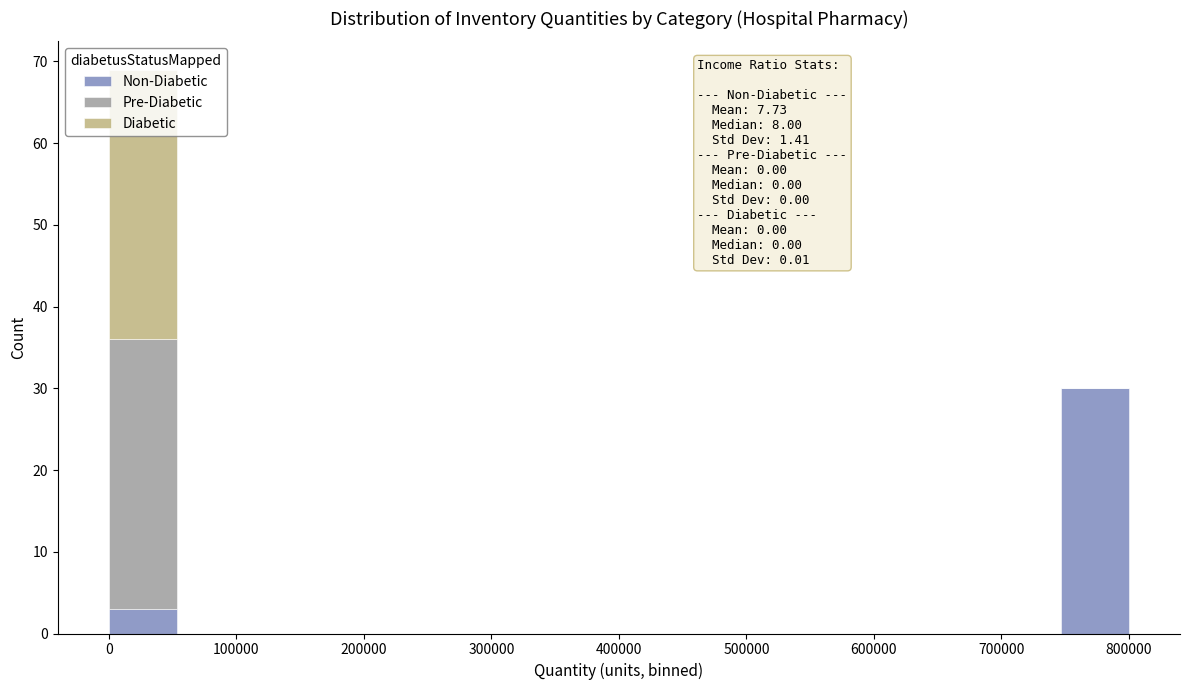

Which range on the x-axis has the tallest stacked bar (by total height)?

0 to 50000